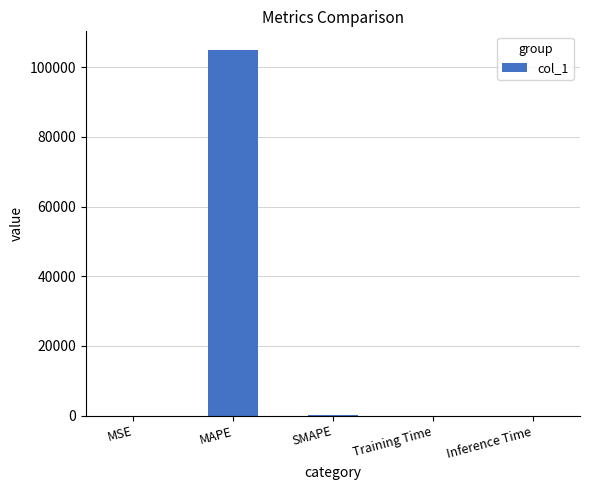

The chart shows a value of 105028.2 at MAPE. True or false?

True